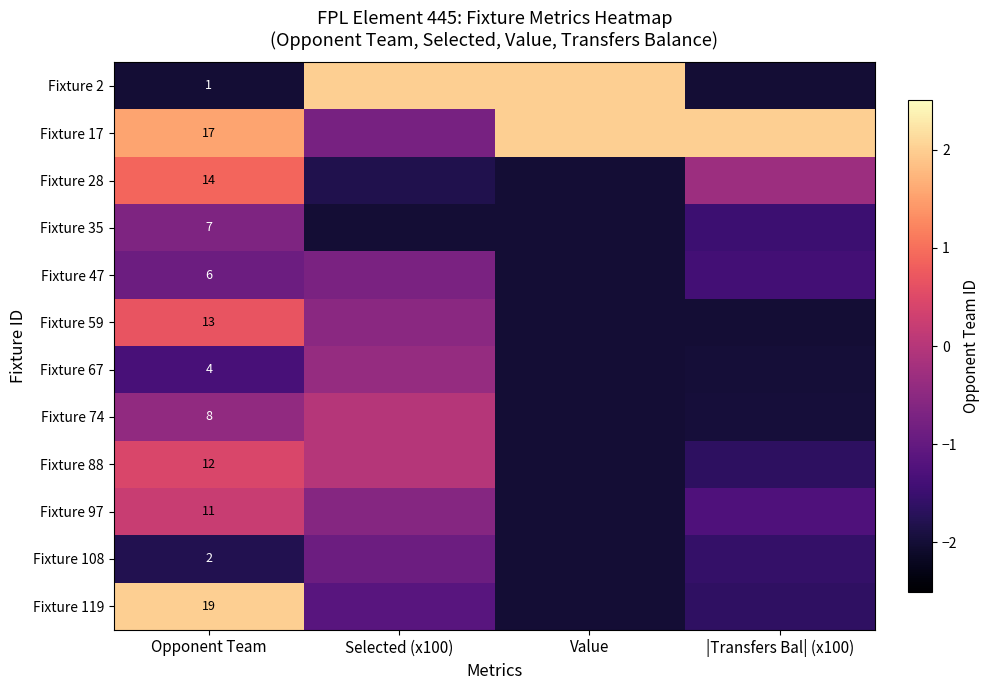

How many values in Fixture 88 are above zero?

1